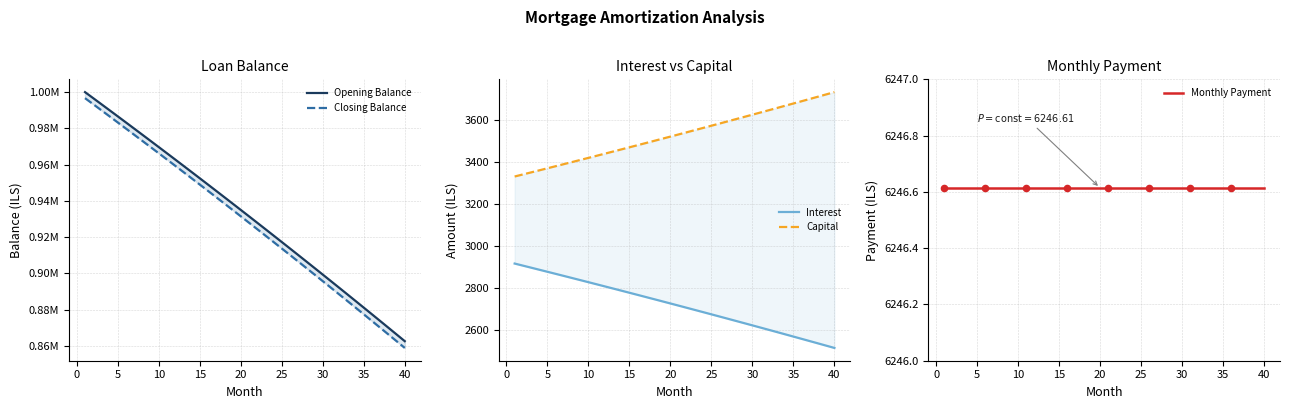

At how many categories does at least one series exceed 208988?

40